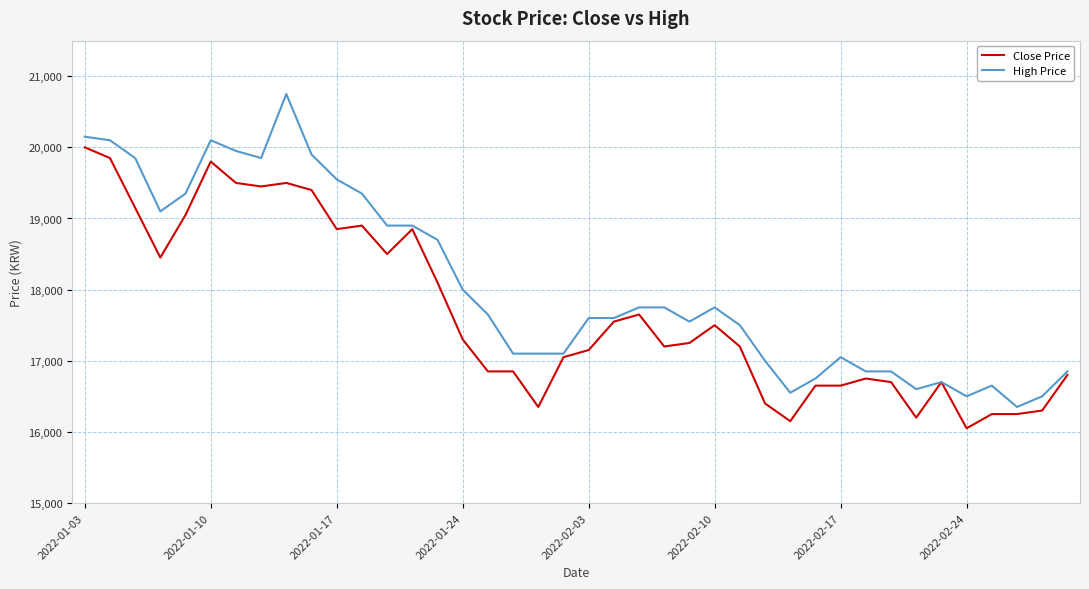

What is the lowest value of the Close Price series?

16050